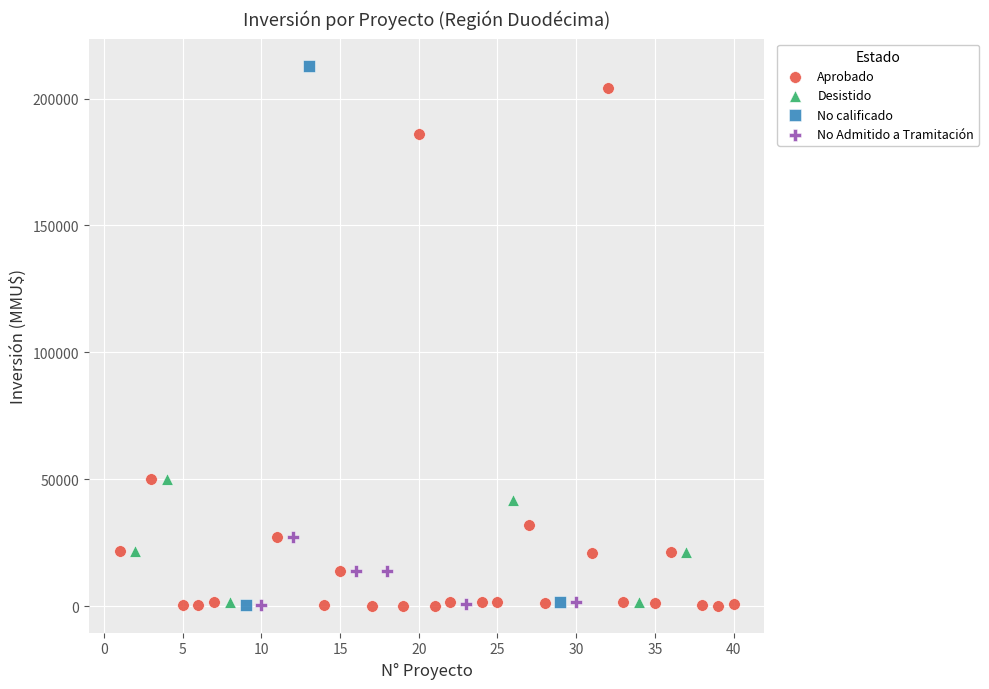

What are all the series names shown in the legend?

Aprobado, Desistido, No calificado, No Admitido a Tramitación